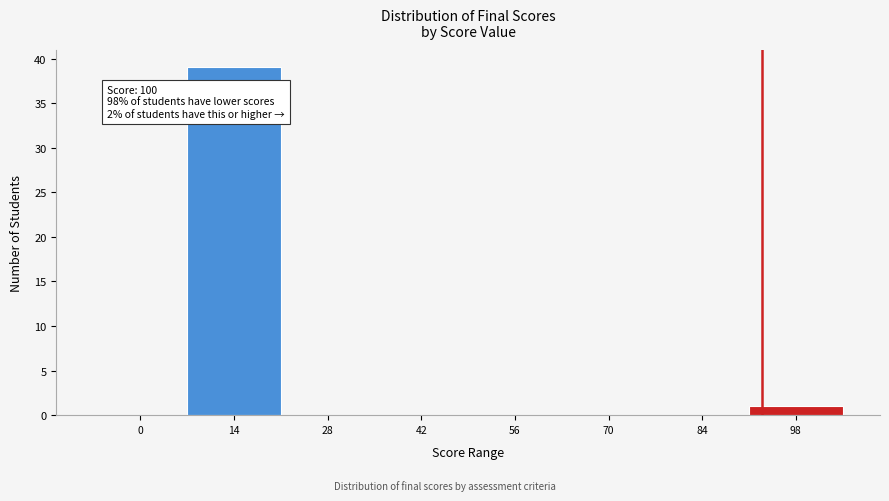

Reading left to right, transcribe all the data shown in this chart.

0=0	14=39	28=0	42=0	56=0	70=0	84=0	98=1